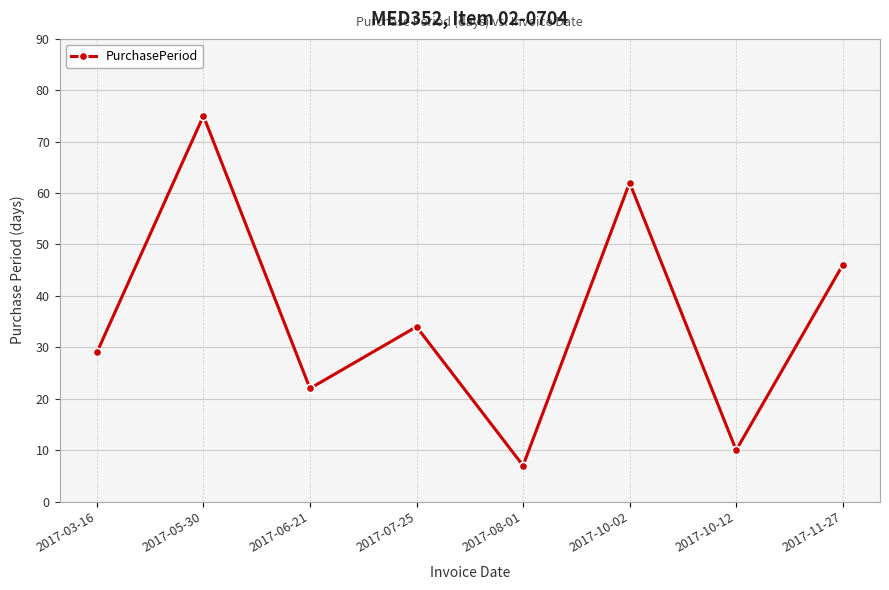

Rank the categories by value from lowest to highest.

2017-08-01, 2017-10-12, 2017-06-21, 2017-03-16, 2017-07-25, 2017-11-27, 2017-10-02, 2017-05-30